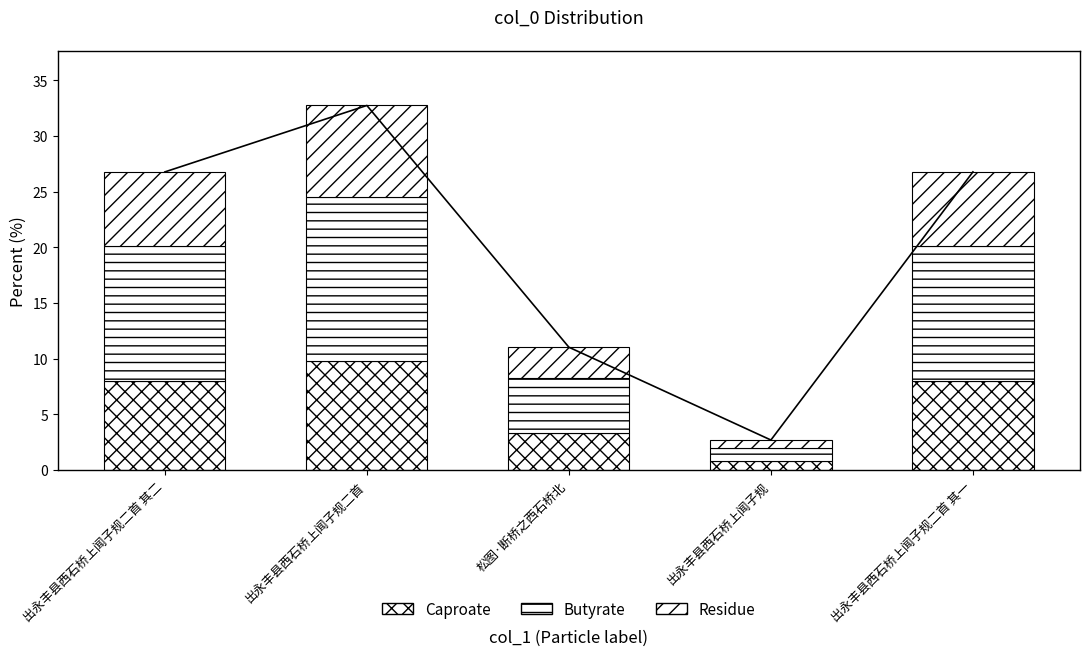

What is the smallest value displayed?

0.7